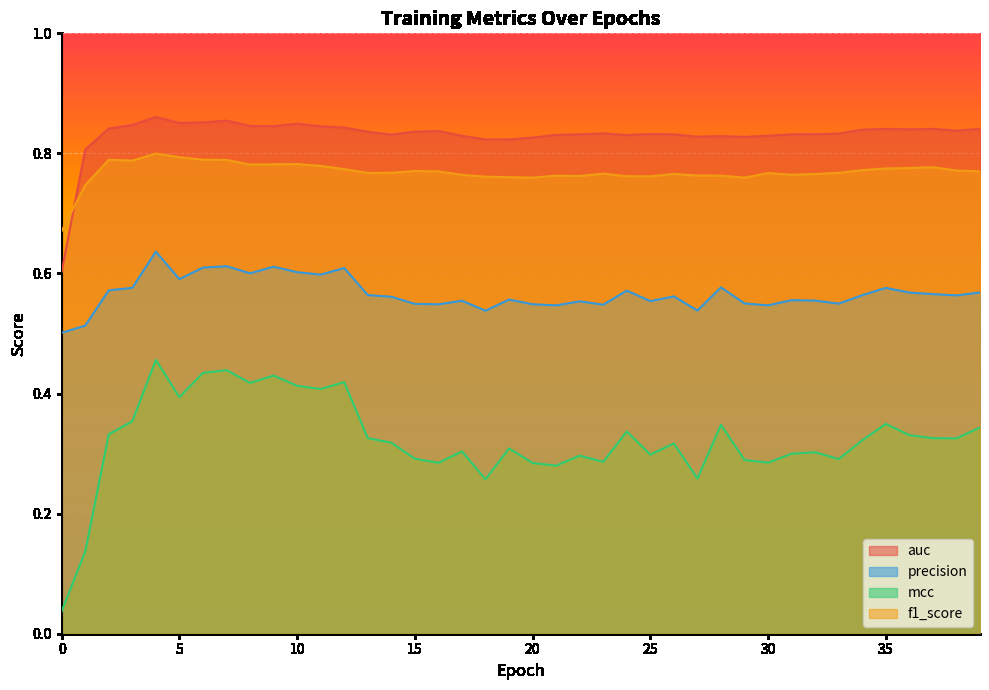

What value does the f1_score series have at 24?

0.8